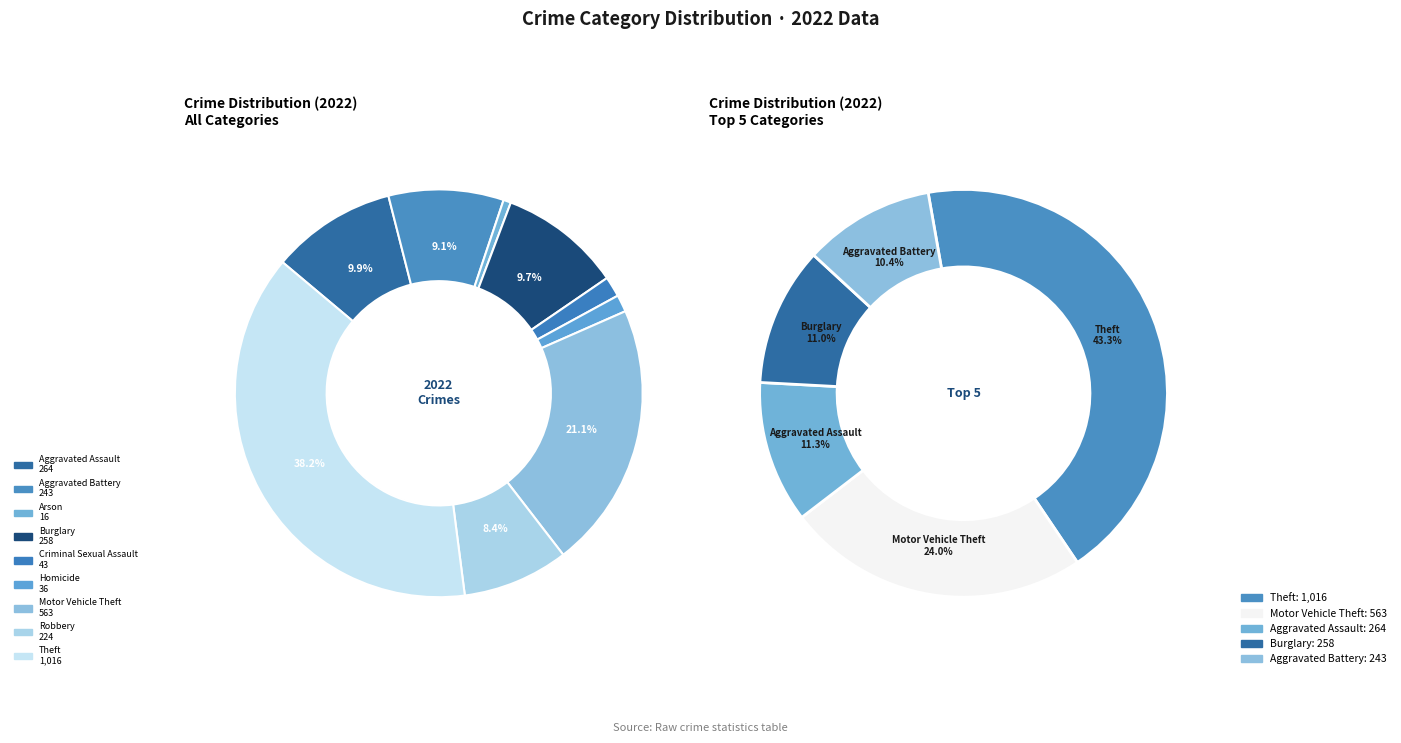

To the nearest percent, what is the difference between the largest and smallest slice percentages?

38%